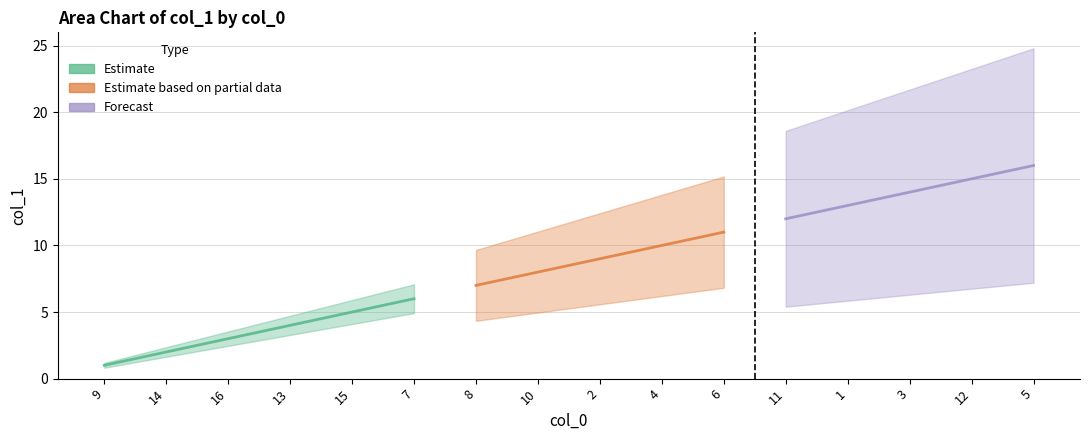

What is the minimum value shown in the chart?

1